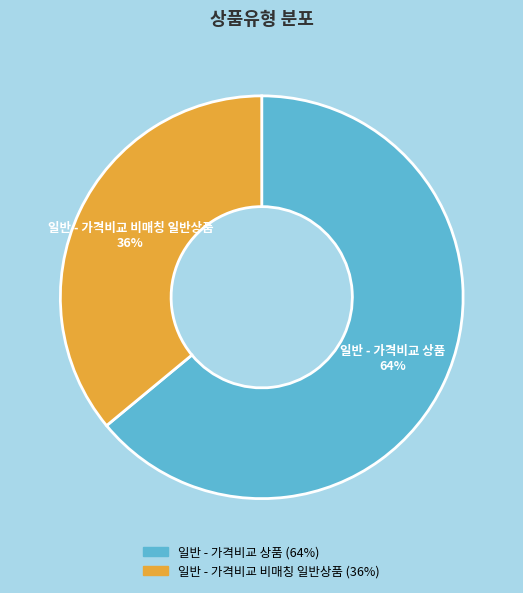

Rank the categories by value from highest to lowest.

일반 - 가격비교 상품, 일반 - 가격비교 비매칭 일반상품